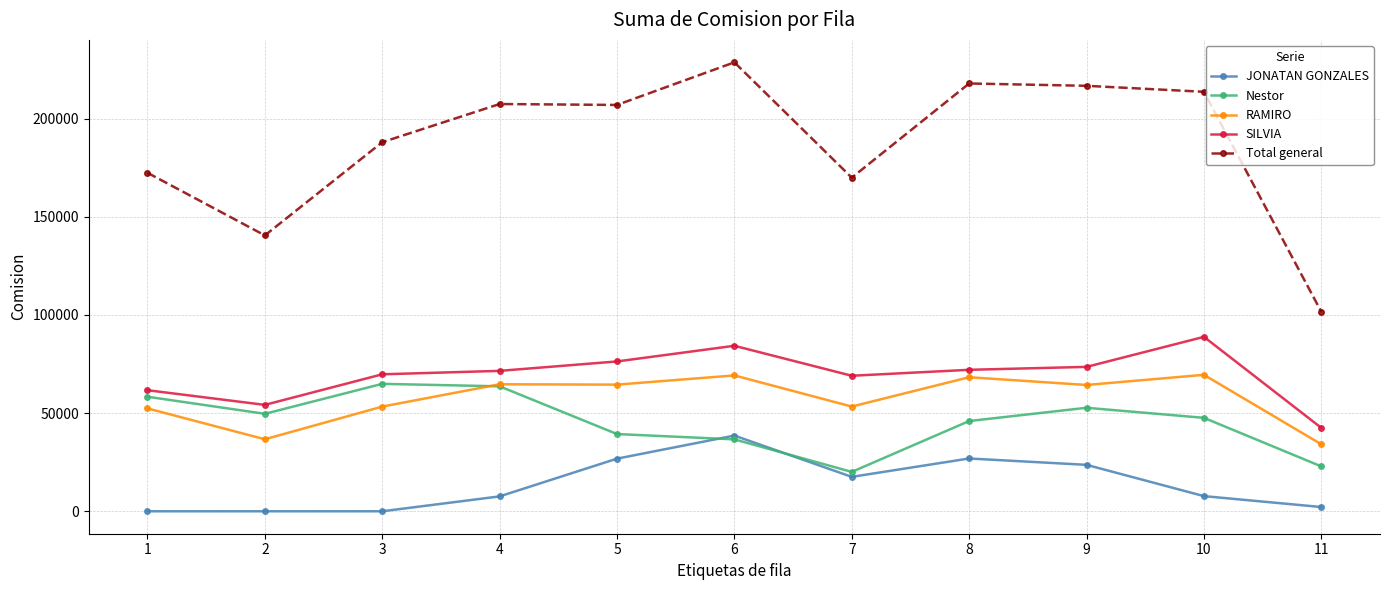

Where does the JONATAN GONZALES series first go above 7721?

5